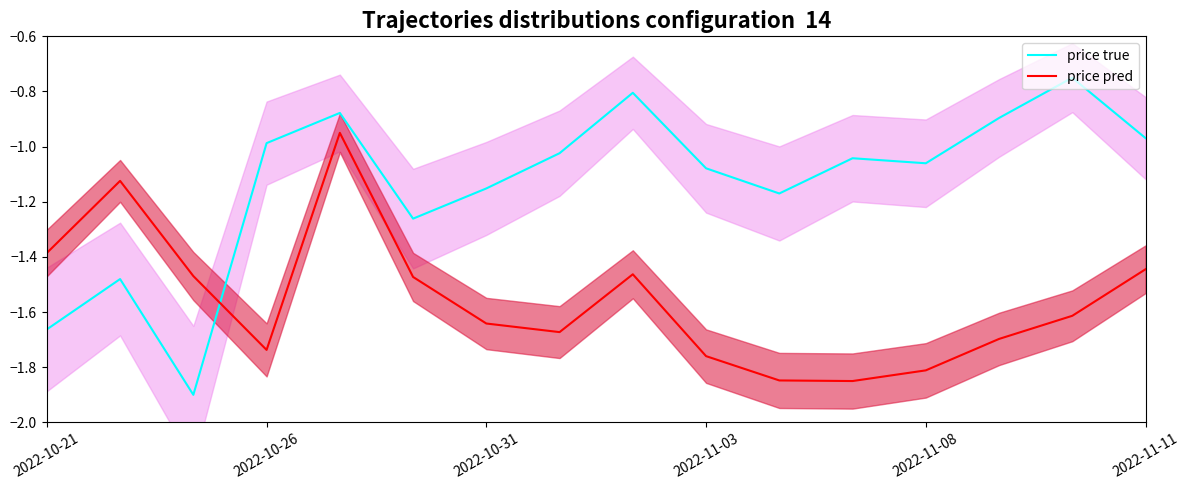

The value of price pred at 2022-10-21 is -0.9. True or false?

False